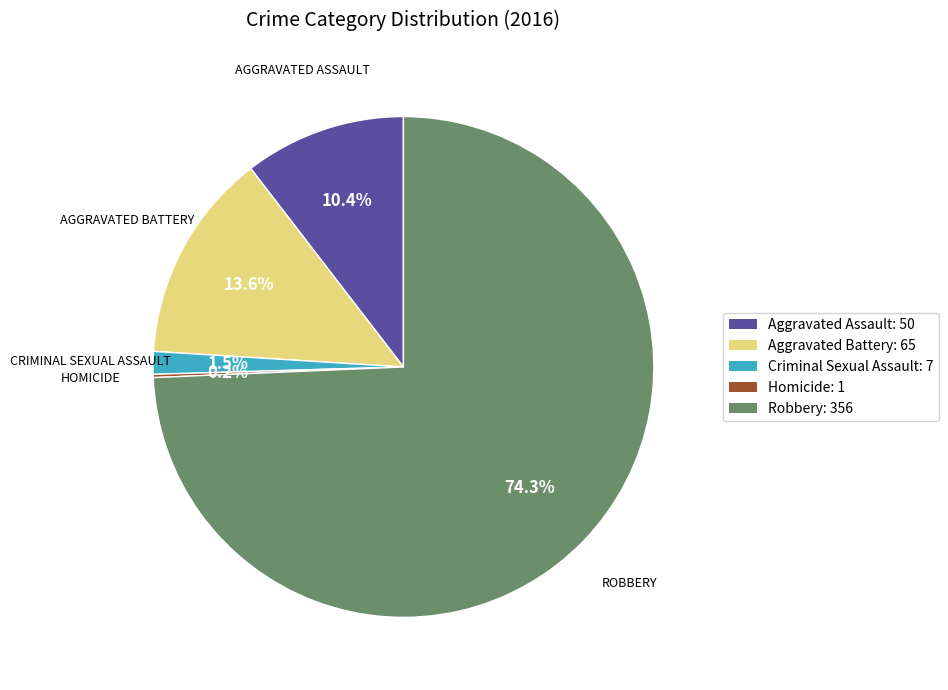

Does any single category account for the majority?

Yes